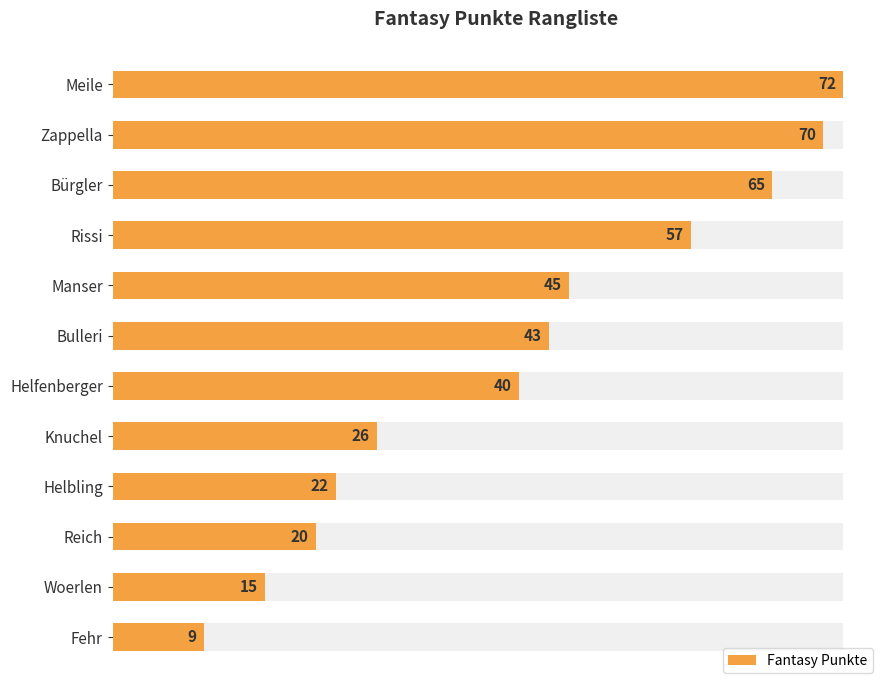

Is it true that the value at Knuchel is 11?

False